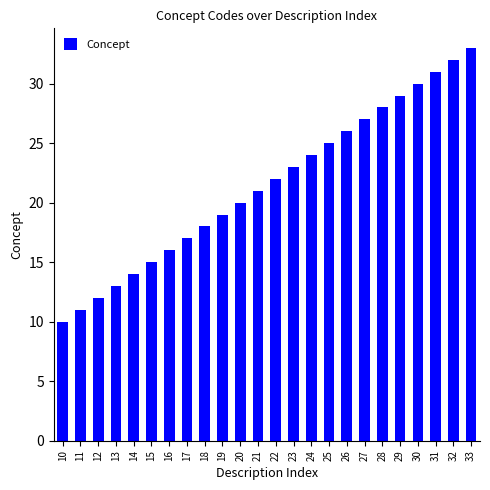

What is the change in value from 21 to 22?

+1